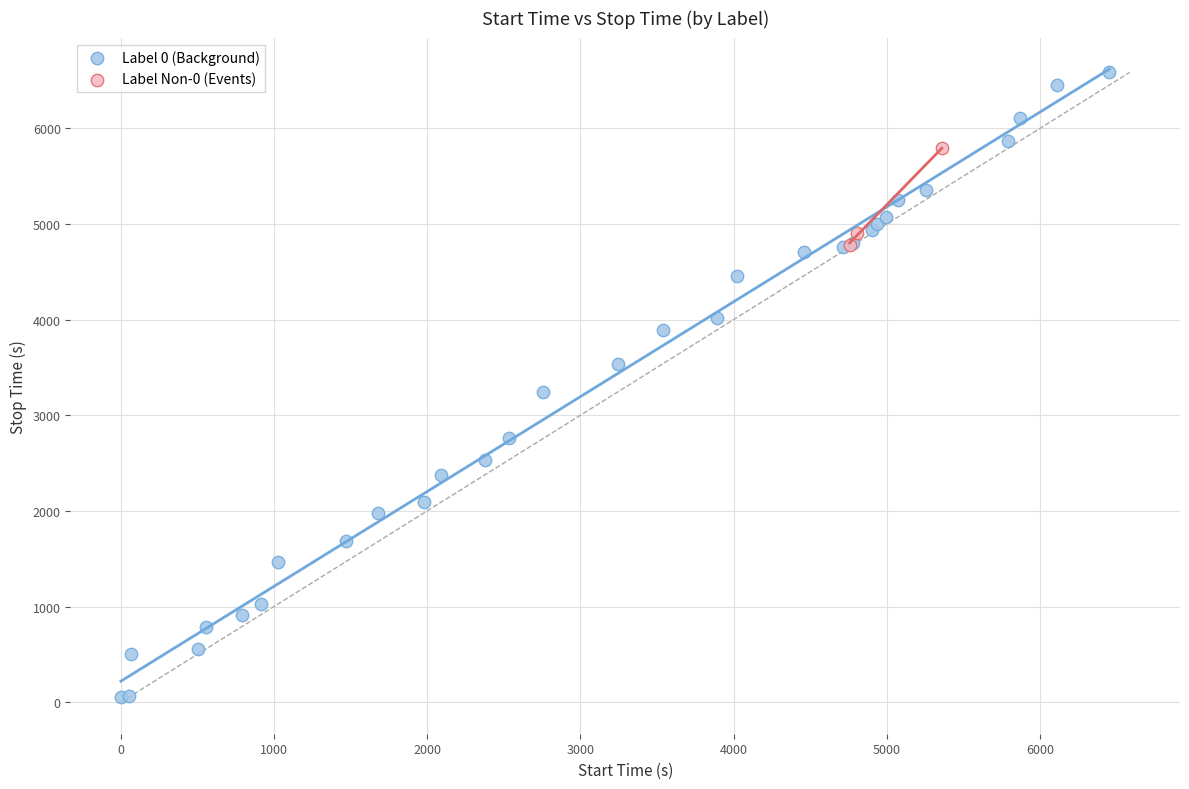

Which series has the largest Y range (max minus min)?

Label 0 (Background)